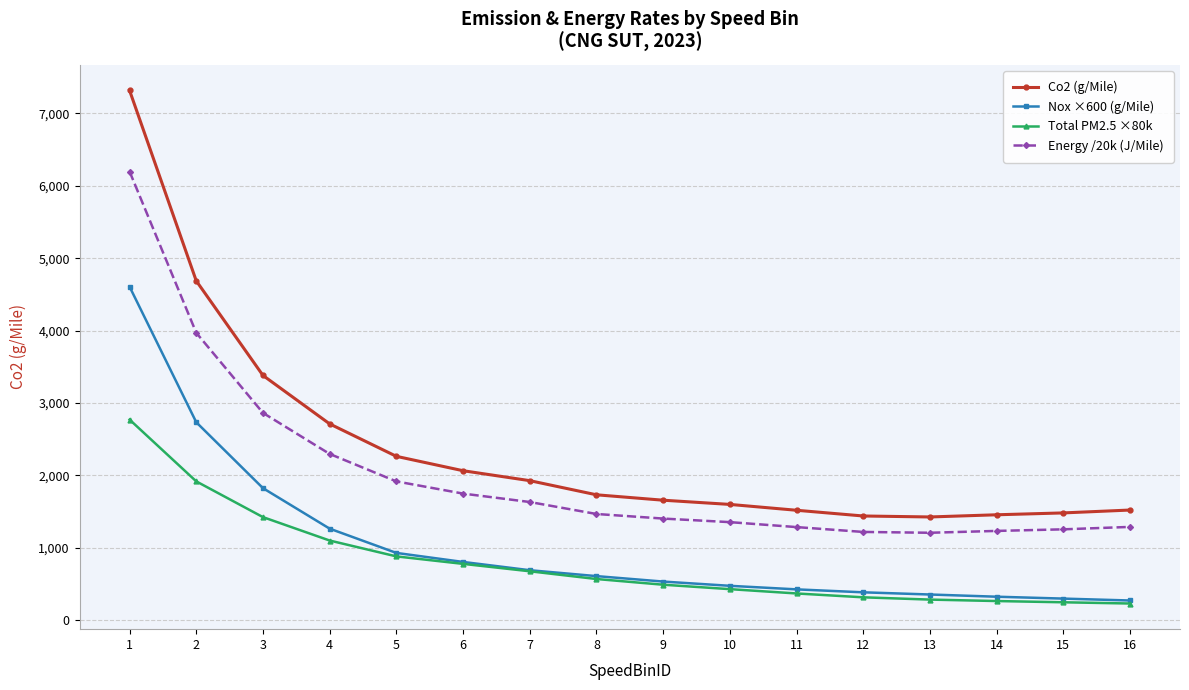

The value of Total PM2.5 ×80k at 6 is 1134.9. True or false?

False